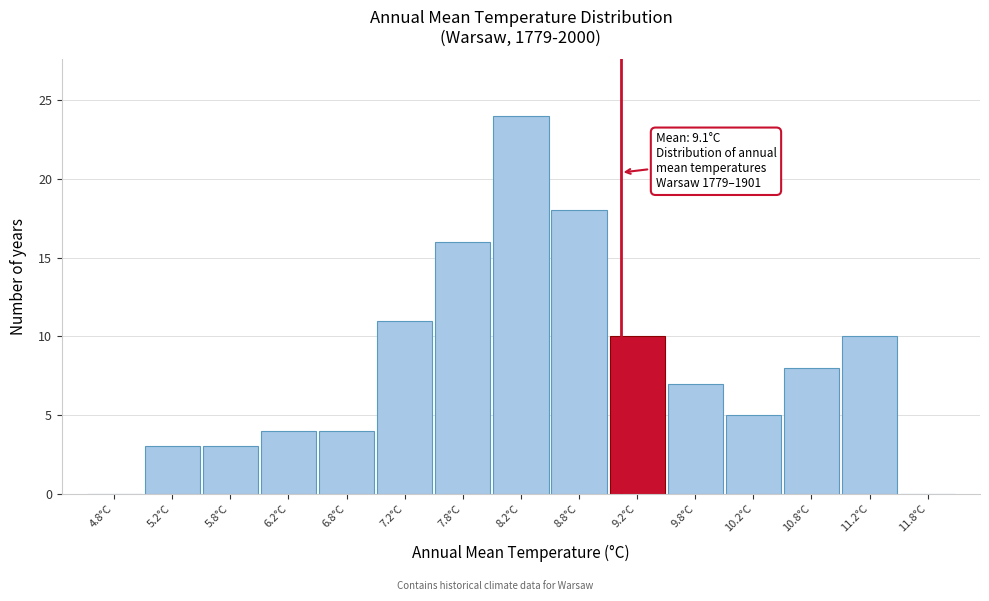

Which range on the x-axis has the tallest bar?

8.0 to 8.5